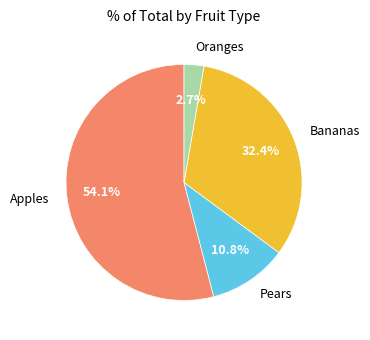

What is the majority slice?

Apples